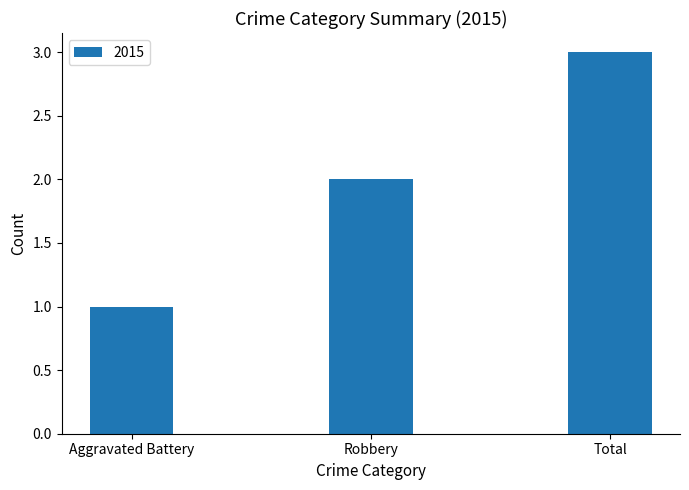

Reading left to right, list all the values displayed in this chart.

Aggravated Battery=1	Robbery=2	Total=3